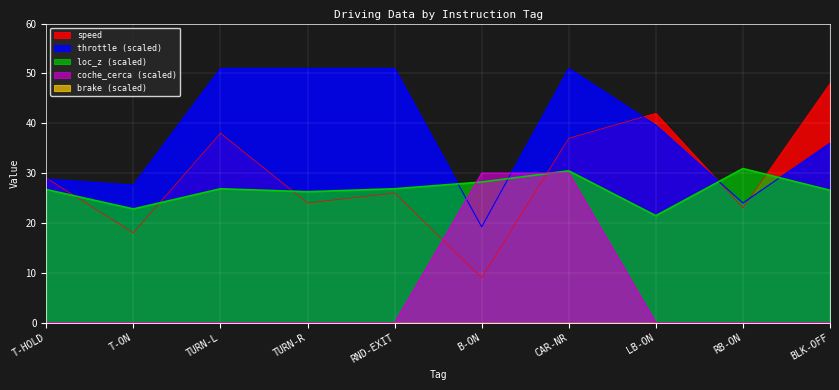

Rank the categories by throttle value from lowest to highest.

B-ON, RB-ON, T-ON, T-HOLD, BLK-OFF, LB-ON, TURN-L, TURN-R, RND-EXIT, CAR-NR